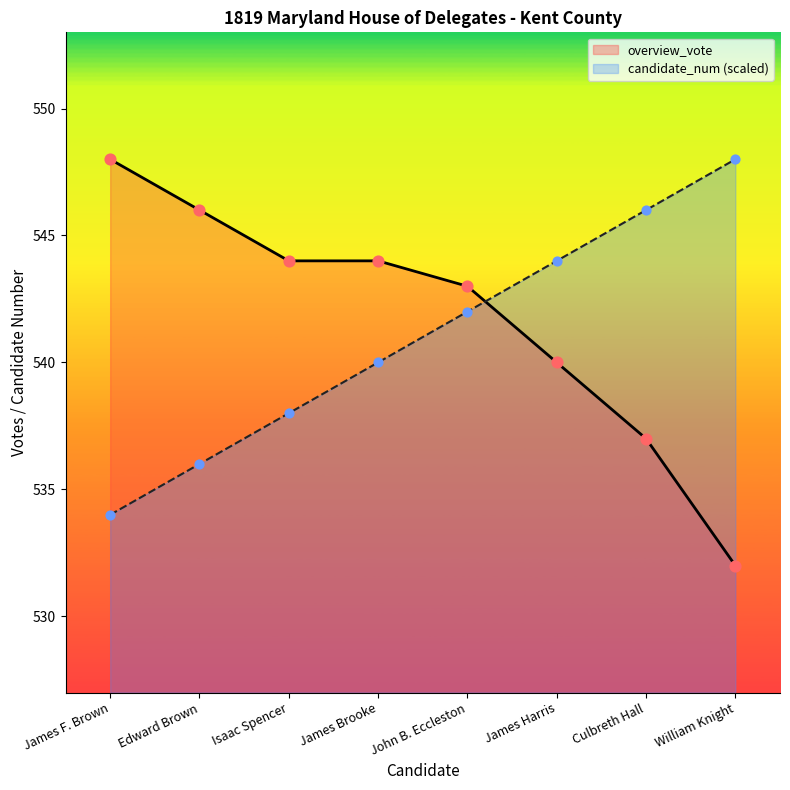

Which series reaches the maximum Y coordinate?

candidate_num